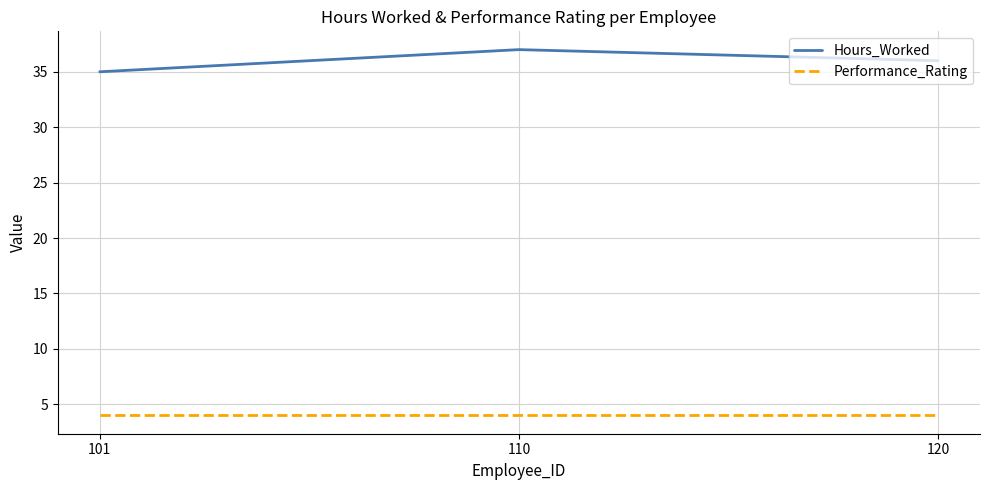

Which series has the largest range (max minus min)?

Hours_Worked